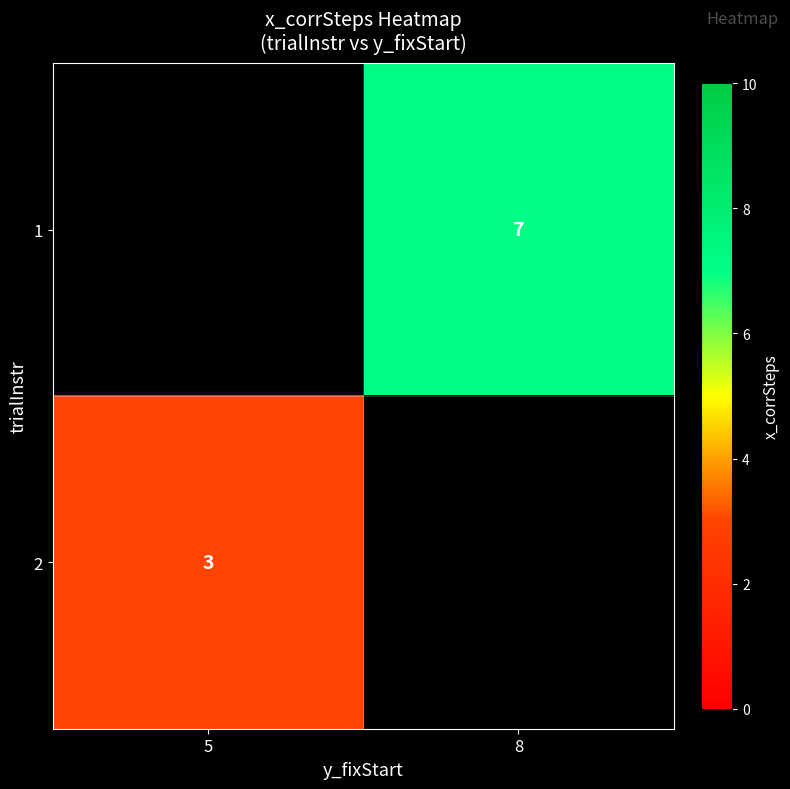

True or false: 2 has a value of 1 at 5.

False